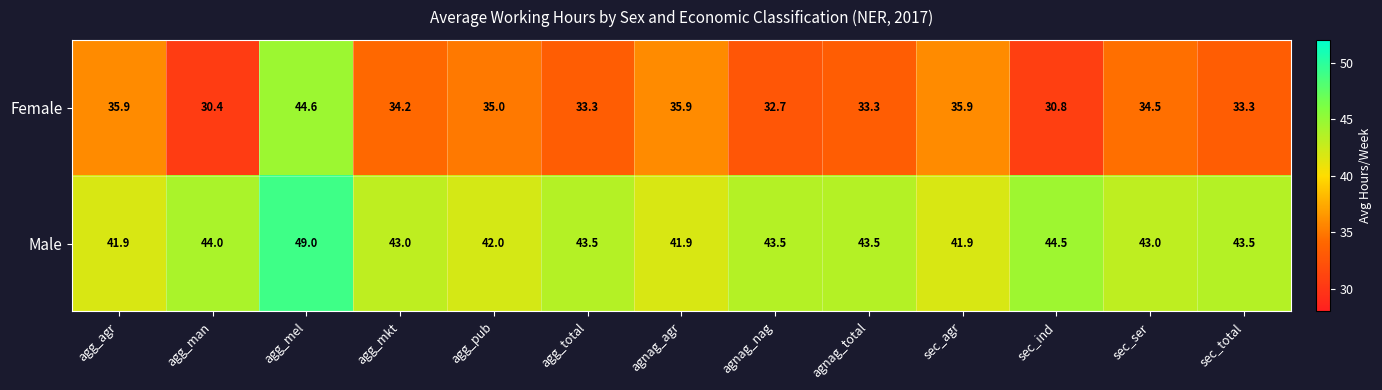

How many distinct data groups are displayed?

2